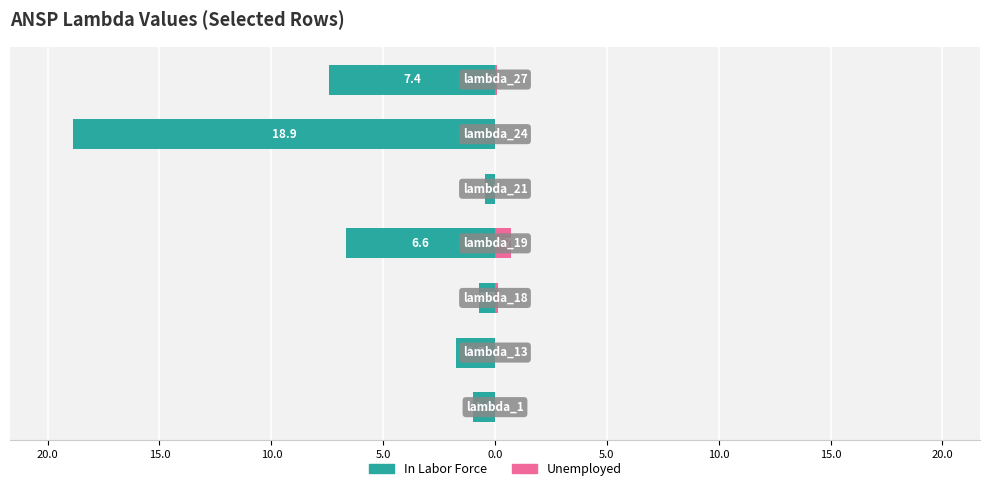

Reading left to right, extract all data points from this chart.

In Labor Force: 25.0=-1.0	20.0=-1.7	15.0=-0.7	10.0=-6.6	5.0=-0.4	0.0=-18.9	5.0=-7.4
Unemployed: 25.0=0.0	20.0=0.0	15.0=0.1	10.0=0.7	5.0=0.0	0.0=0.0	5.0=0.1